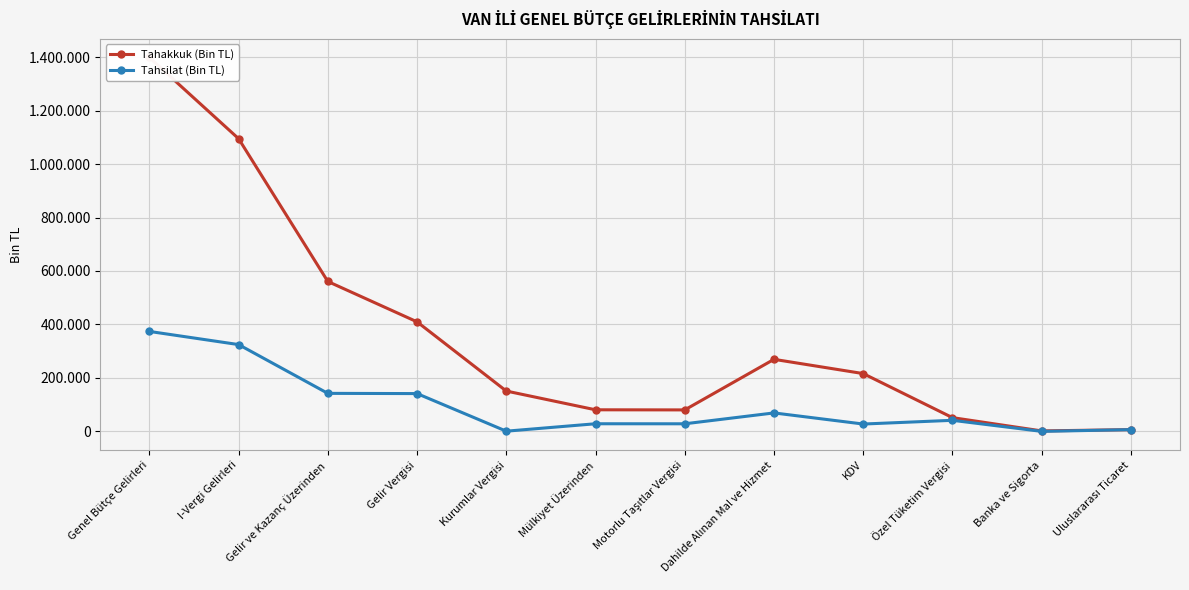

Is it true that Tahsilat (Bin TL) equals 12104 at Motorlu Taşıtlar Vergisi?

False